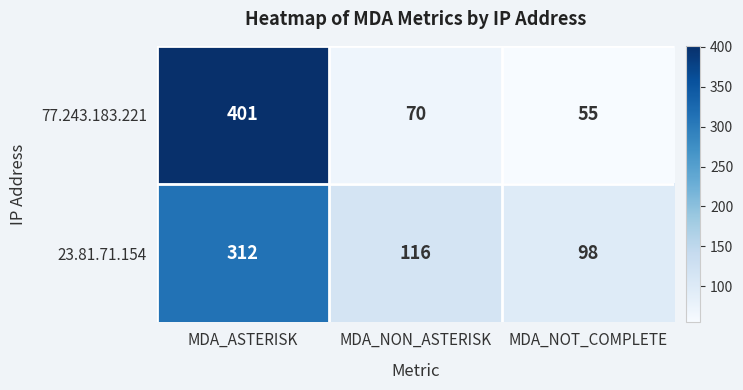

What is the sum of the 23.81.71.154 values at MDA_ASTERISK and MDA_NOT_COMPLETE?

410